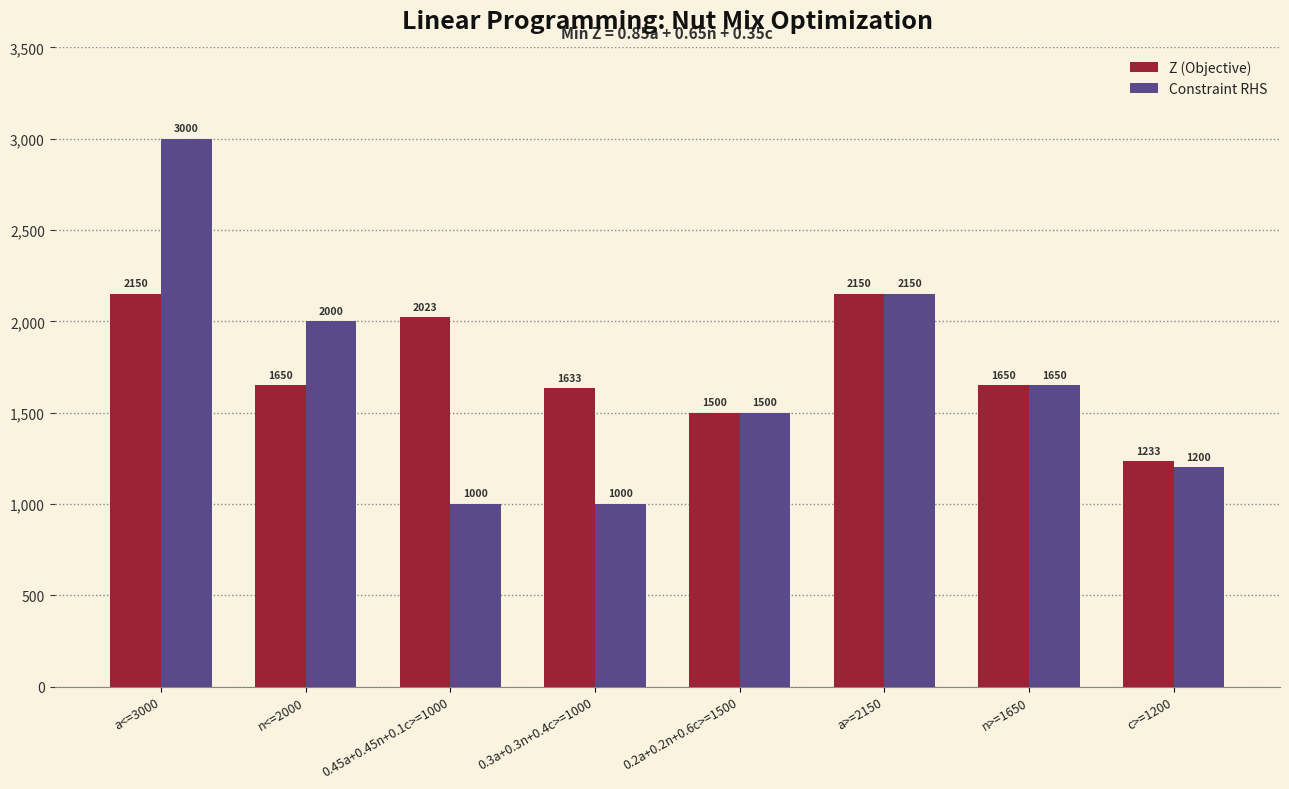

What is the label of the 6th bar from the right?

0.45a+0.45n+0.1c>=1000